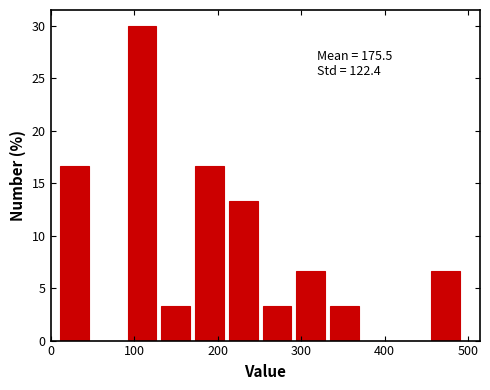

Over which range of the x-axis is the bar tallest?

90 to 130